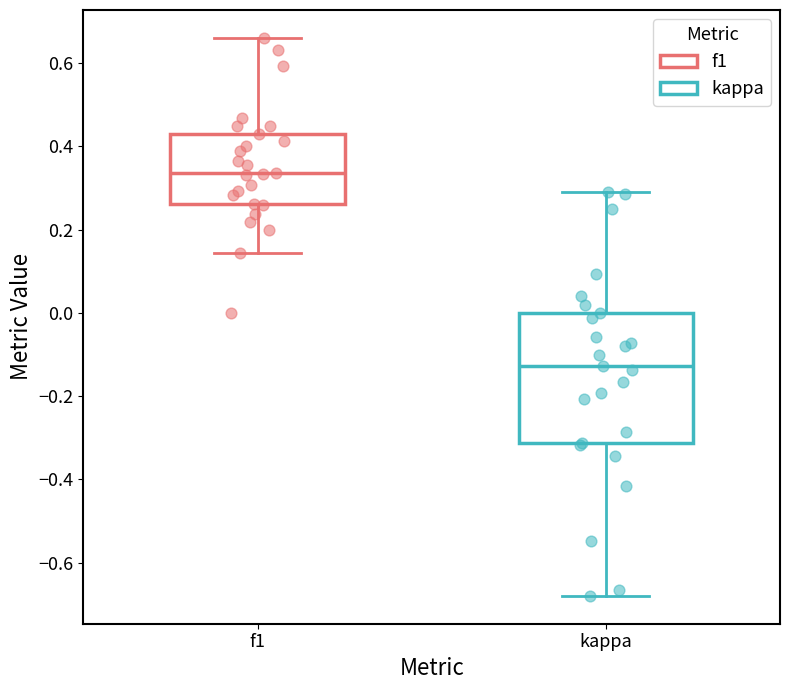

Reading left to right, read every box against the y-axis: the position of its median line, the range the box covers, and the ends of its whiskers. The values are not printed on the chart, so give them approximately, as read against the axis.

f1: median 0.34, box 0.26 to 0.42, whiskers 0.14 to 0.66
kappa: median -0.12, box -0.32 to 0.00, whiskers -0.68 to 0.30